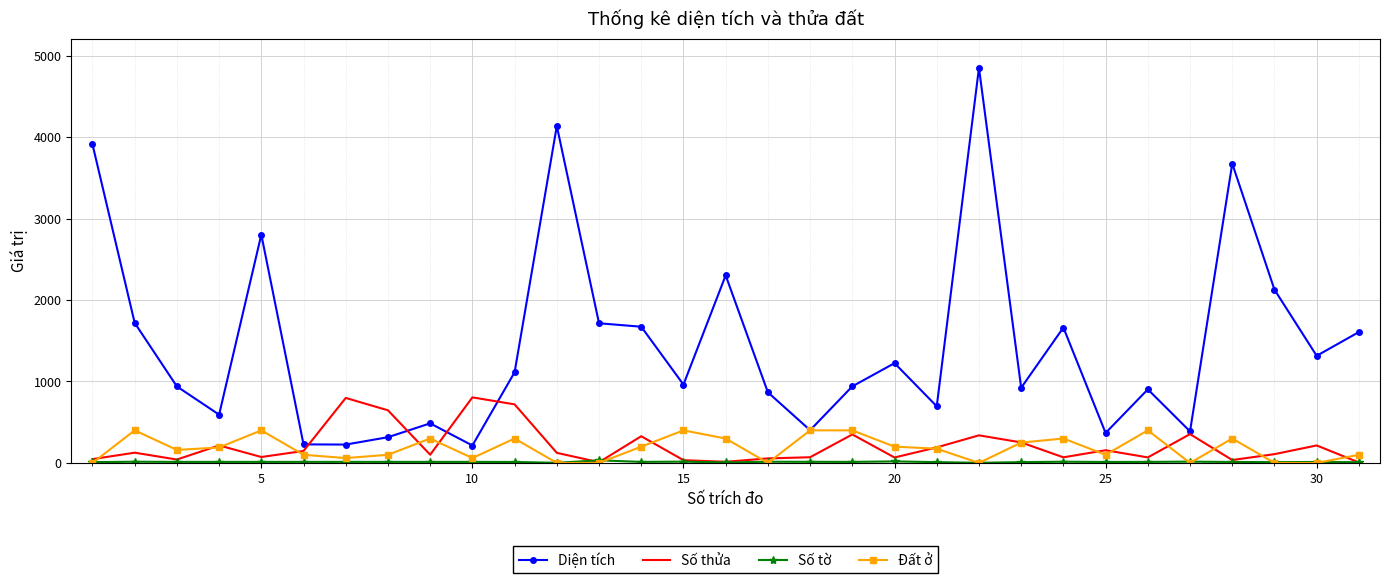

What is the maximum value for Đất ở?

400.0